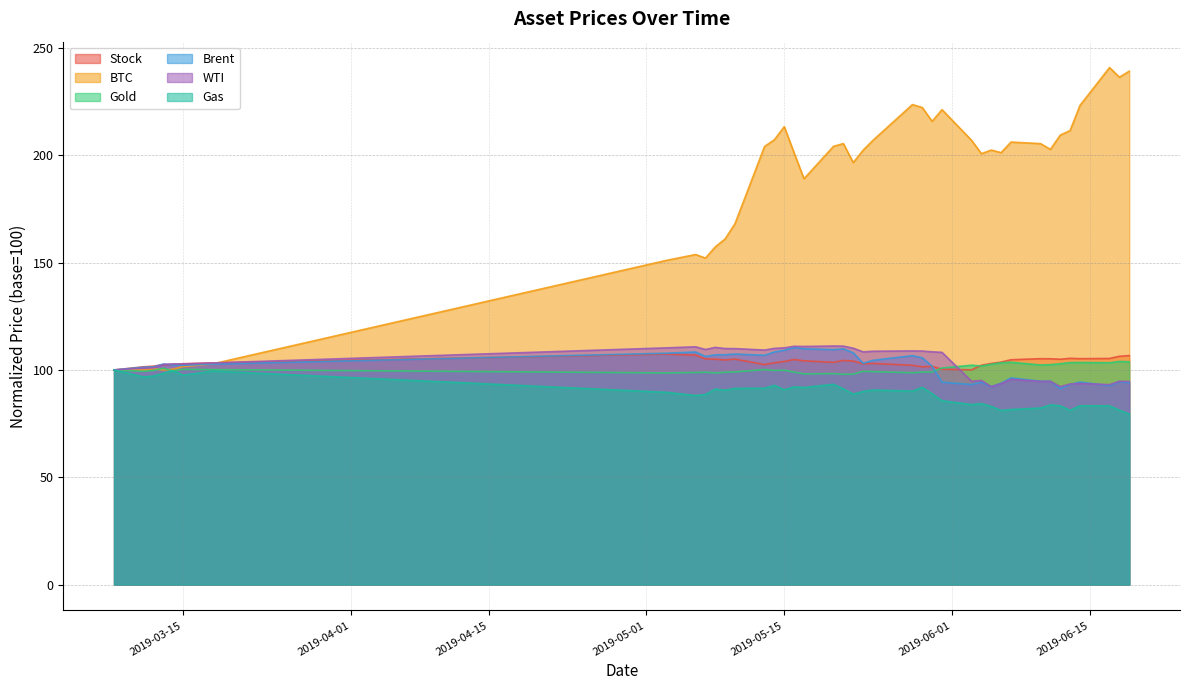

What is the minimum value shown in the chart?

79.4